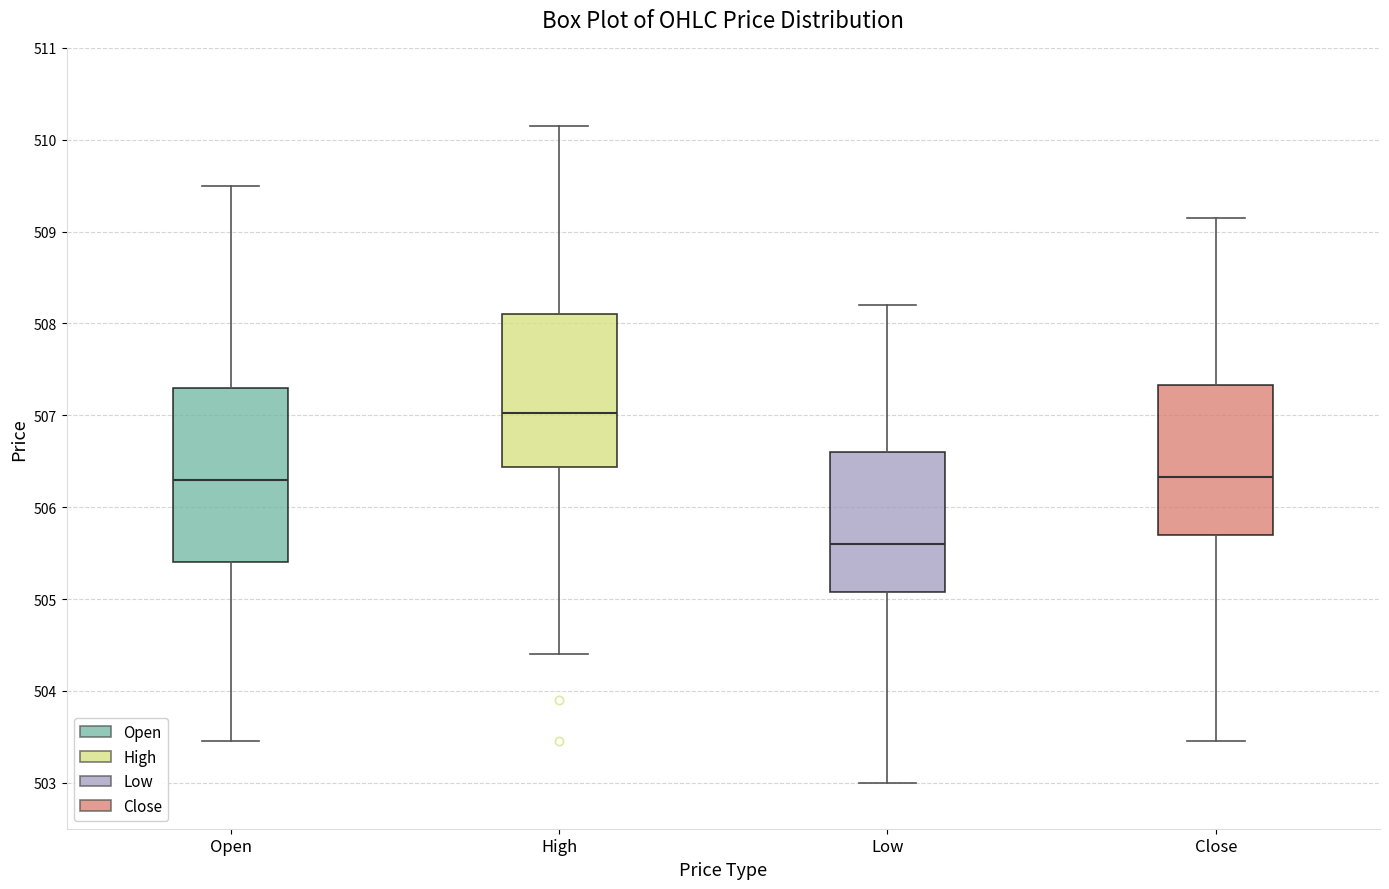

Which box has the highest median line?

High